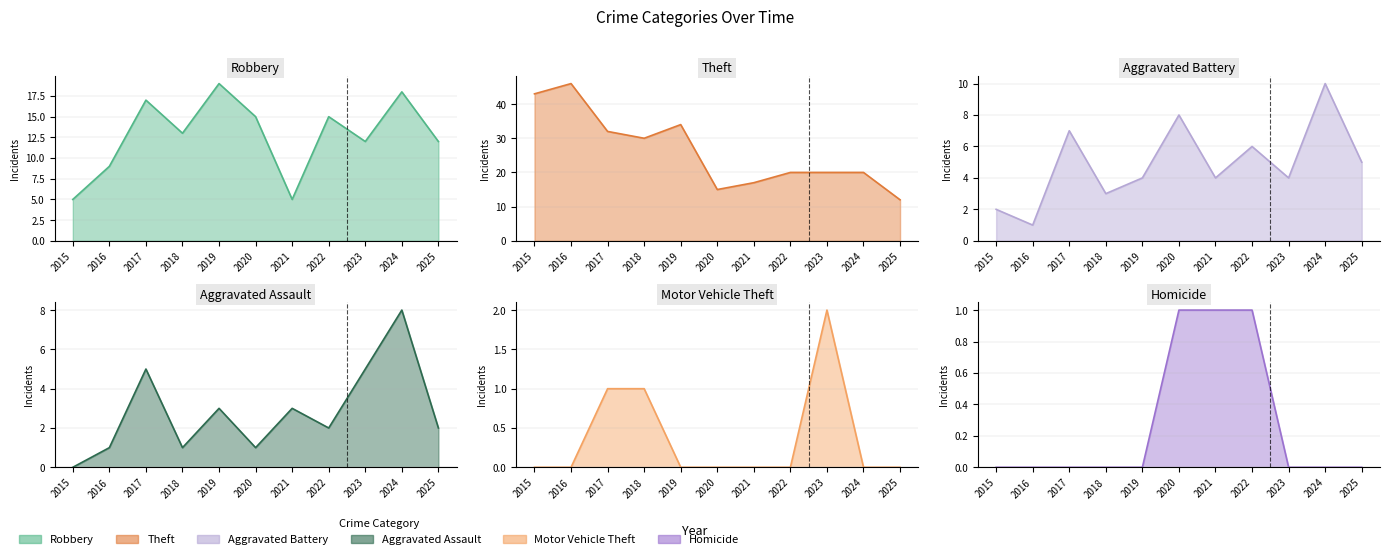

At 2022, list the series in order from smallest to largest.

Motor Vehicle Theft, Homicide, Aggravated Assault, Aggravated Battery, Robbery, Theft